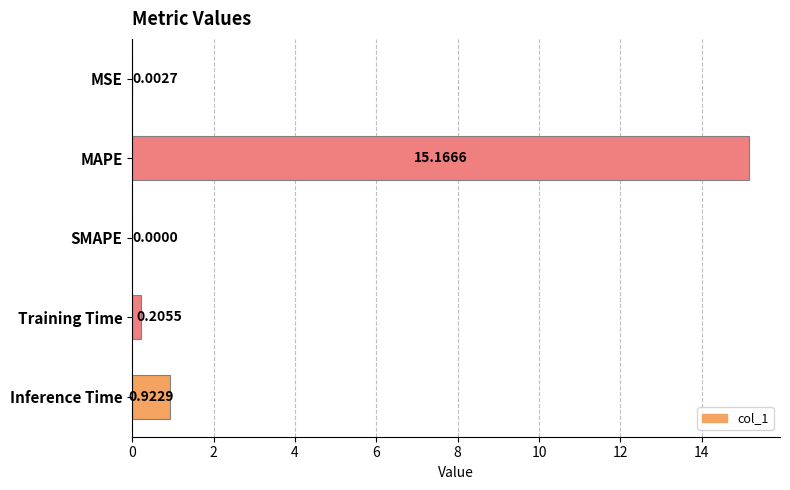

Does the chart contain stacked bars?

No